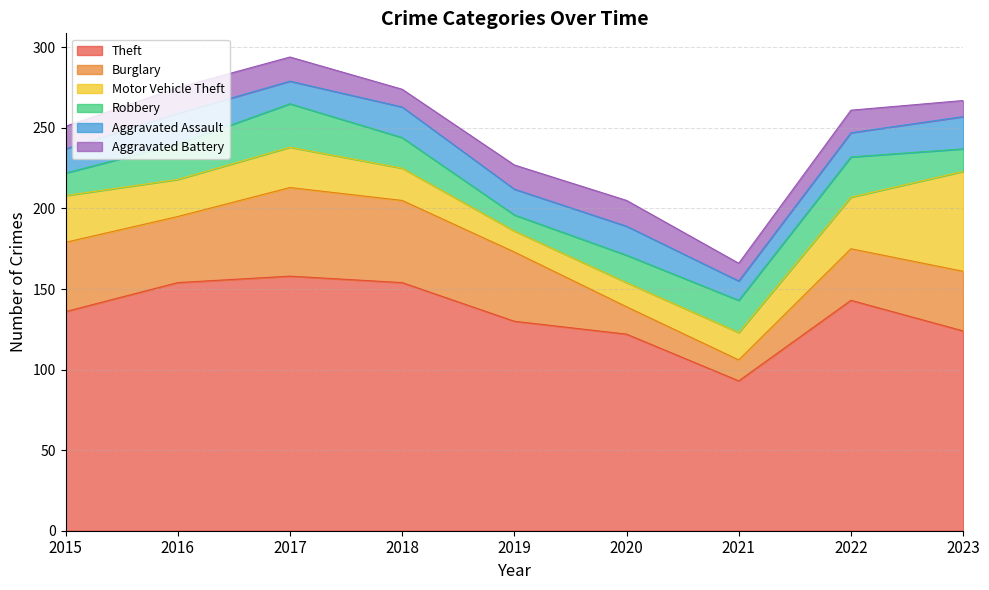

At how many categories does at least one series exceed 42?

9